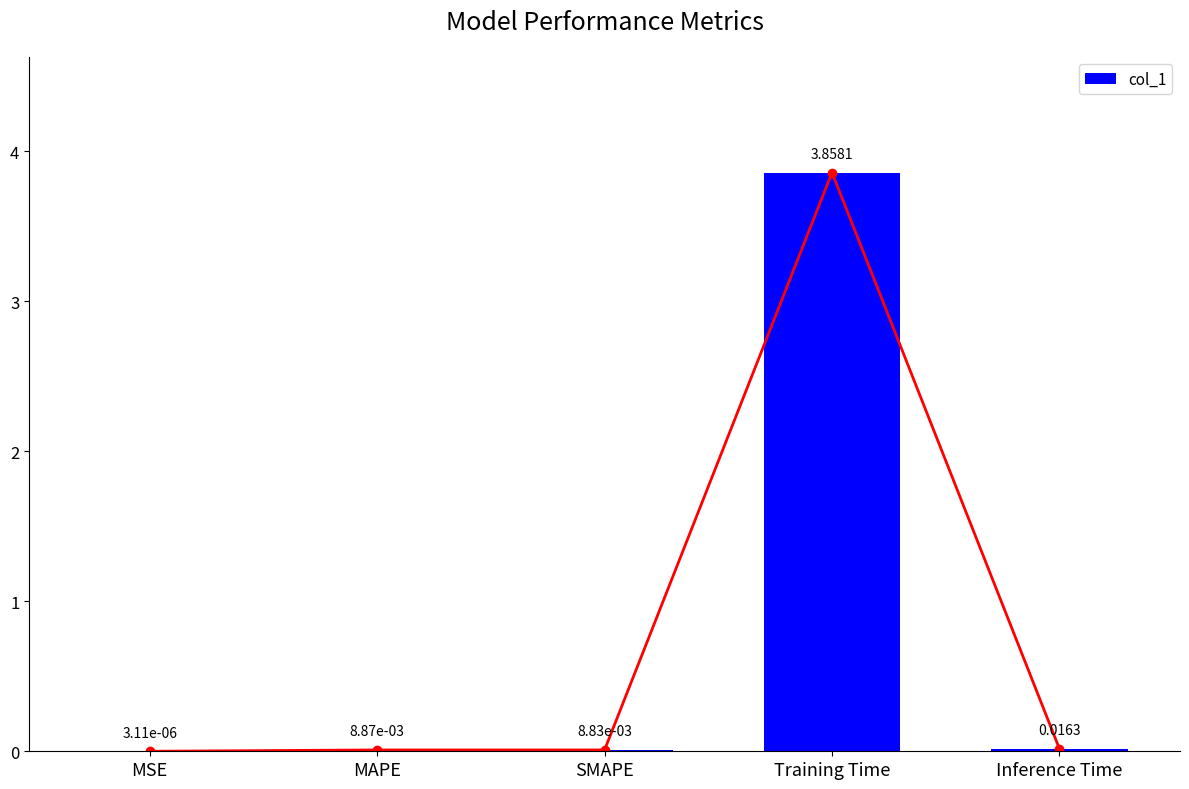

What is the difference between the maximum and minimum values?

3.9